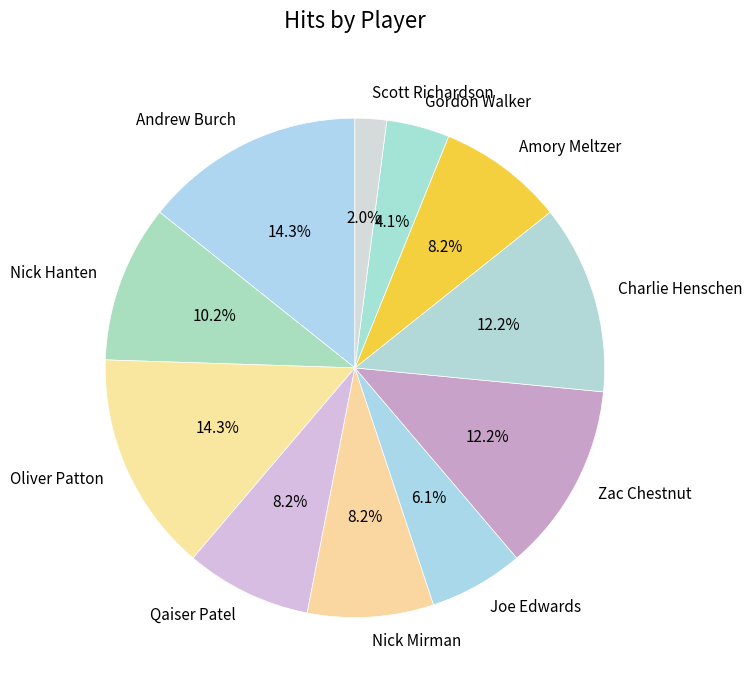

Is the sum of Scott Richardson and Zac Chestnut greater than half?

No